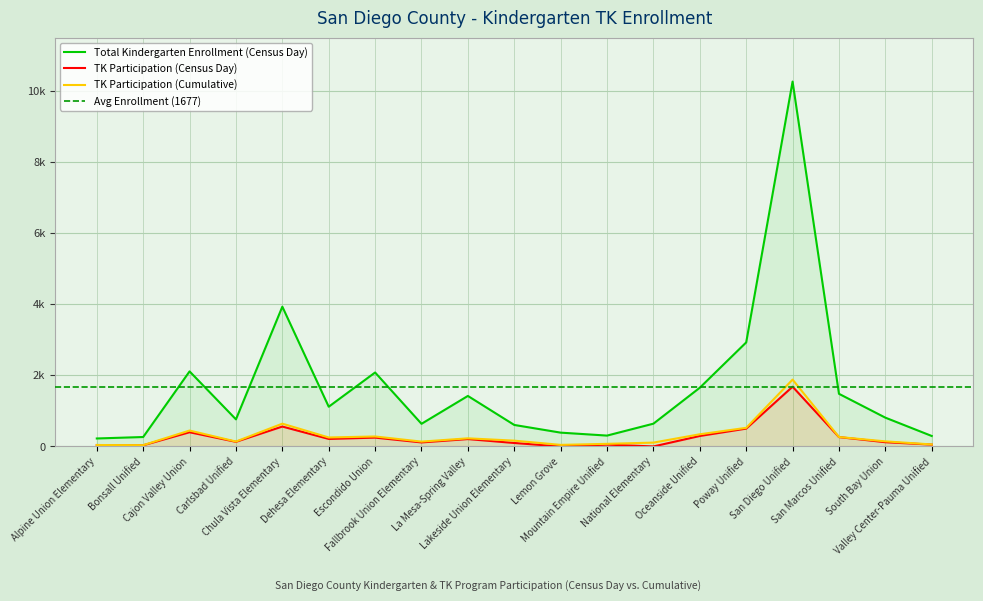

What is the difference between the maximum and second lowest values in the Total Kindergarten Enrollment (Census Day) series?

9987